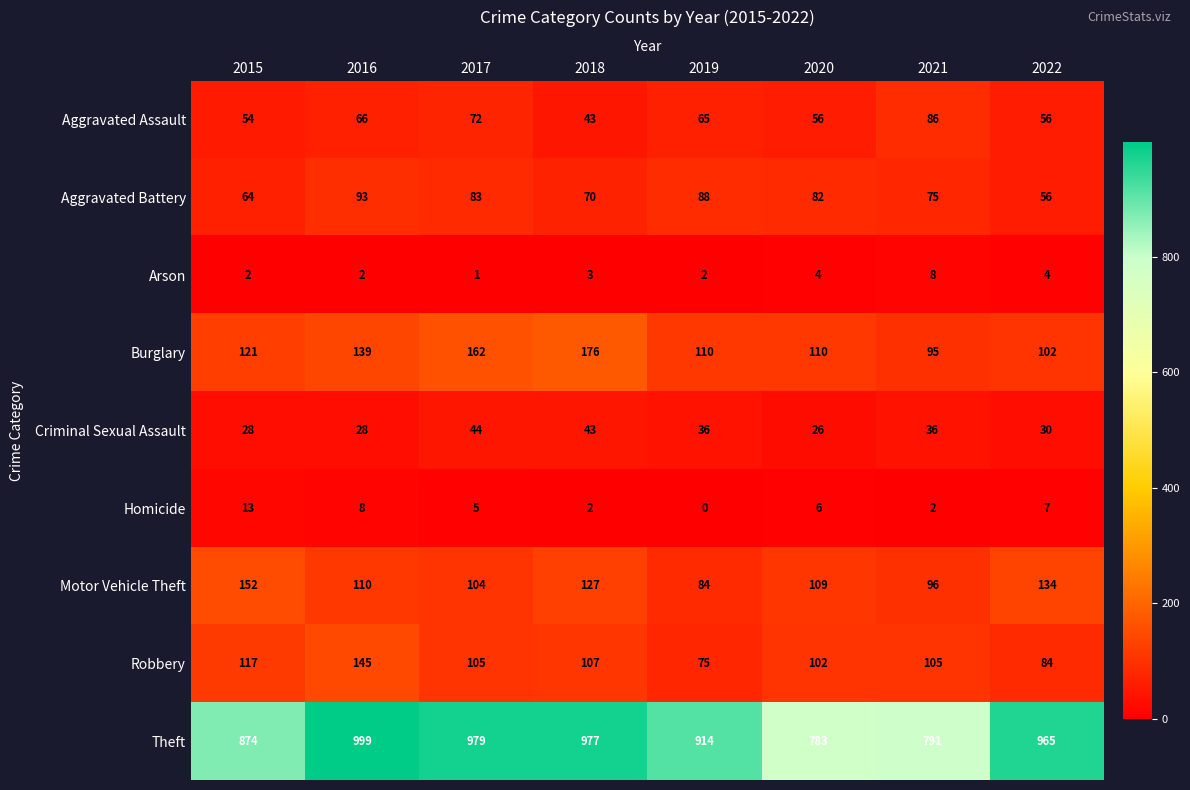

At which category is the sum across all series the highest?

2016